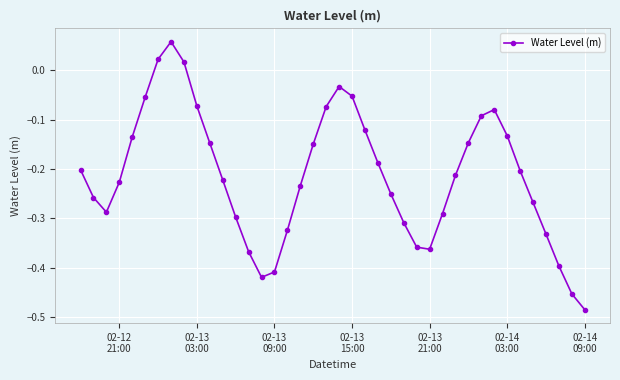

What is the difference between the second highest and minimum values?

0.5